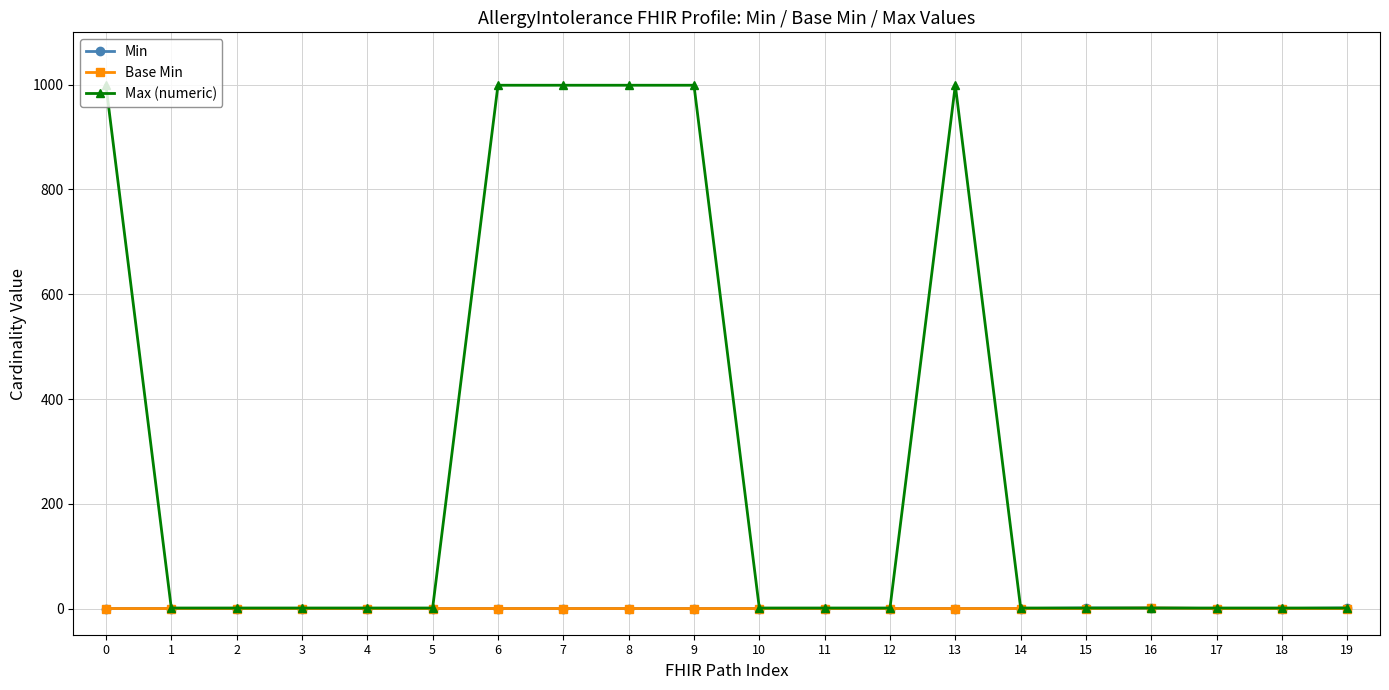

Which series has the largest range (max minus min)?

Max (numeric)